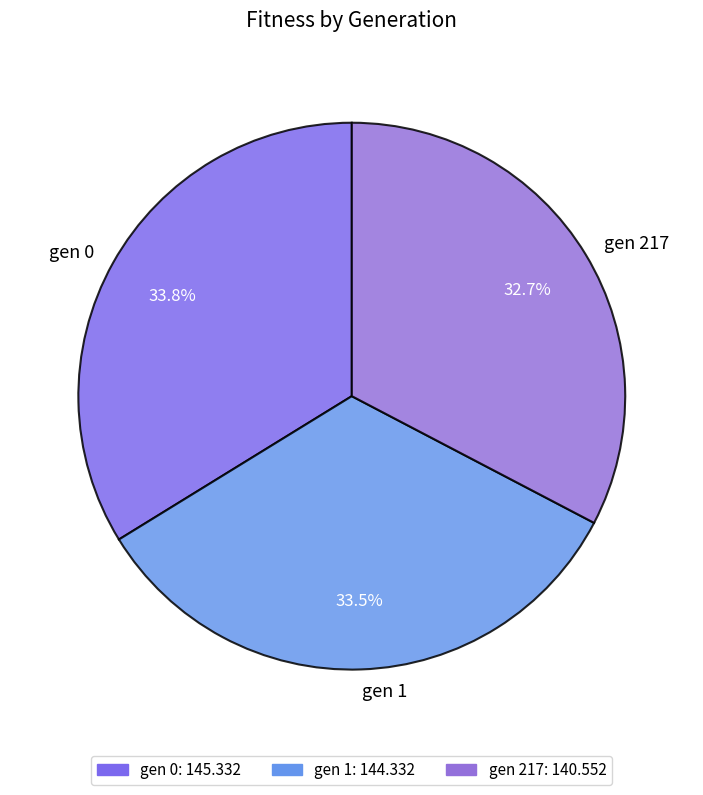

Is gen 217 the majority of the pie?

No